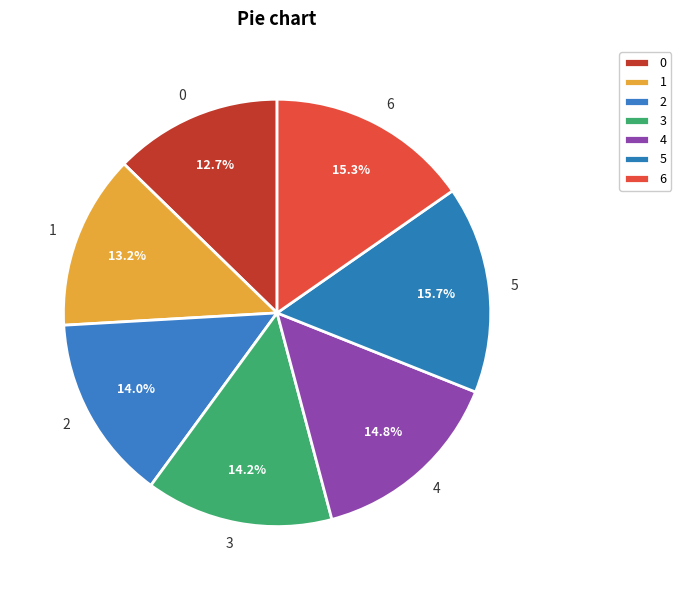

Is there any slice that represents more than half of the pie?

No